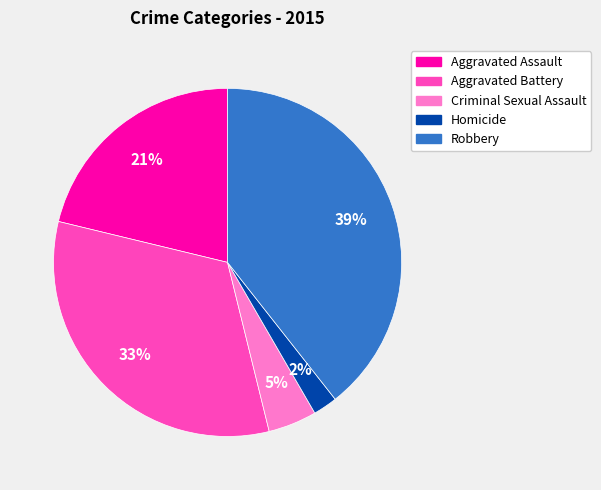

What percentage is the Homicide slice, to the nearest percent?

2%